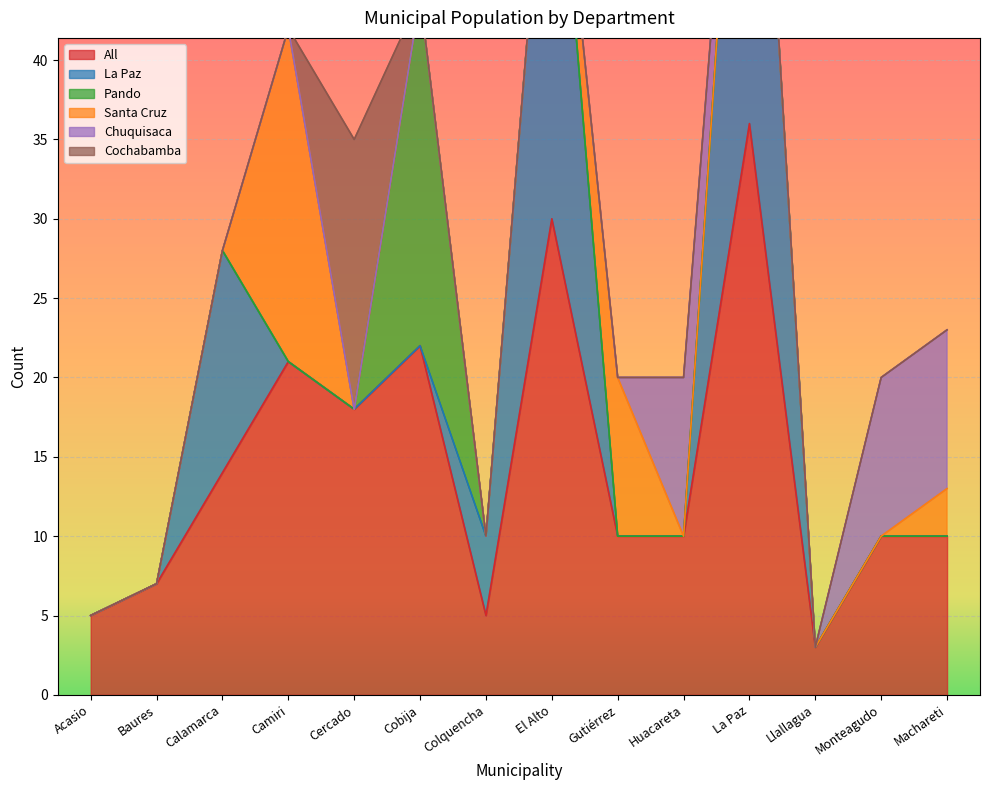

True or false: All and Santa Cruz intersect in this chart.

False